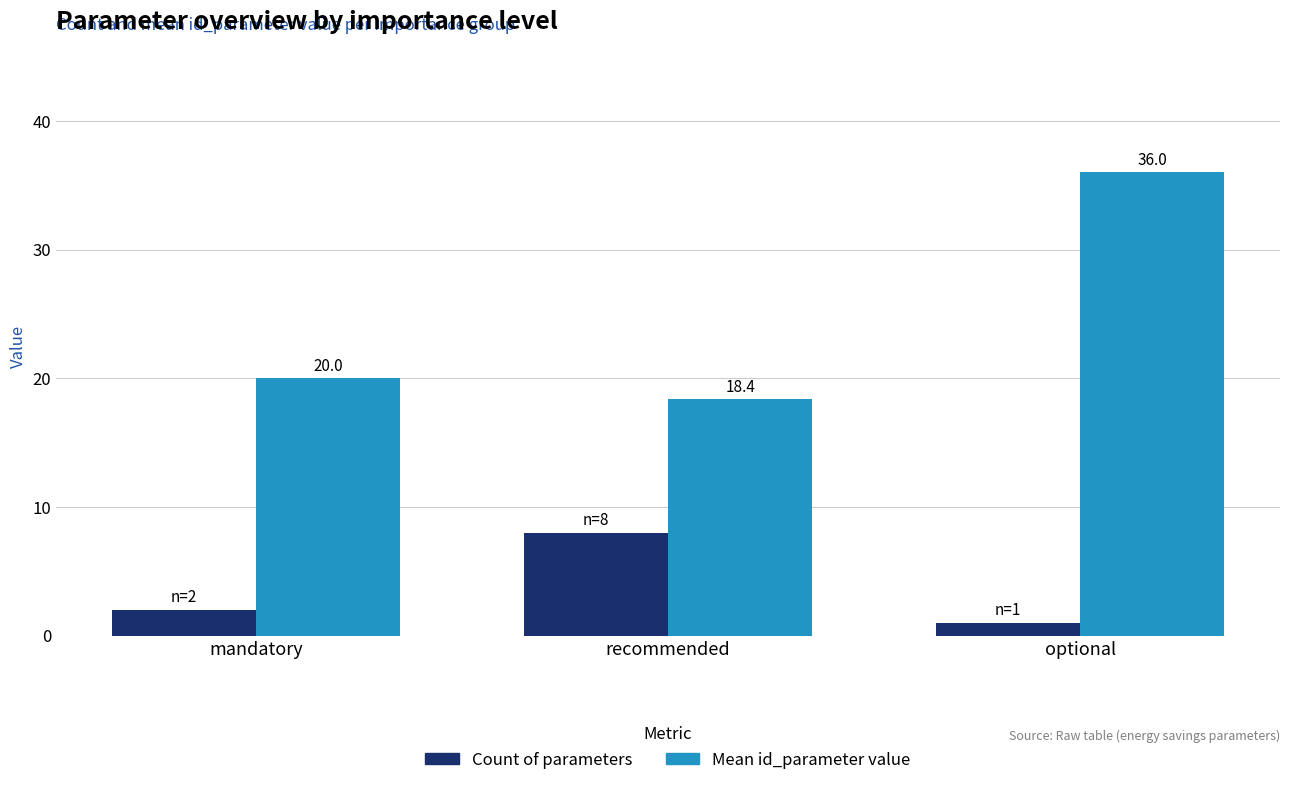

What is the label of the 1st bar from the right?

optional